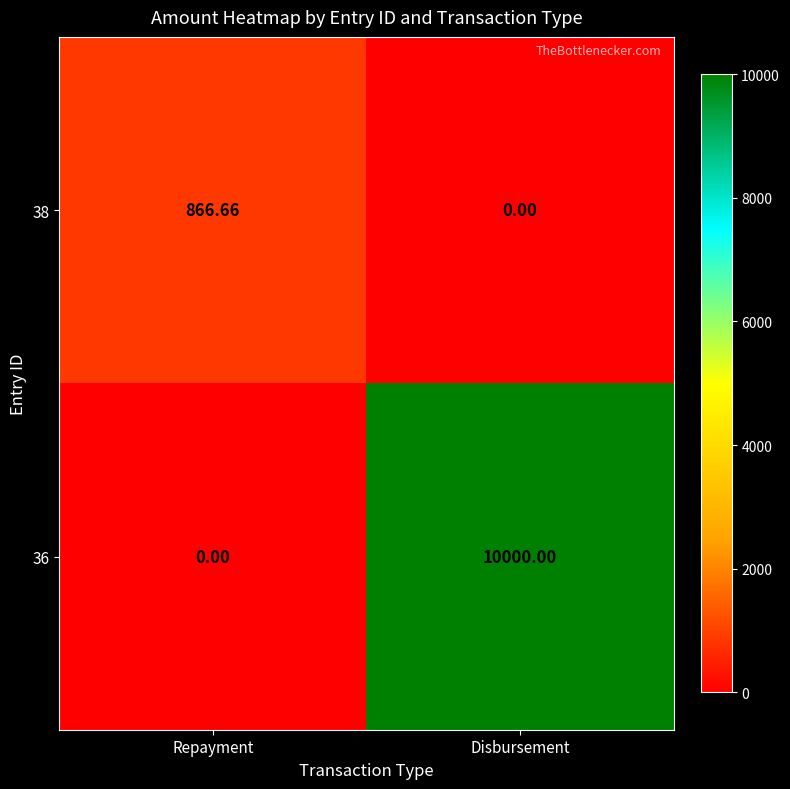

At Repayment, list the series in order from smallest to largest.

36, 38